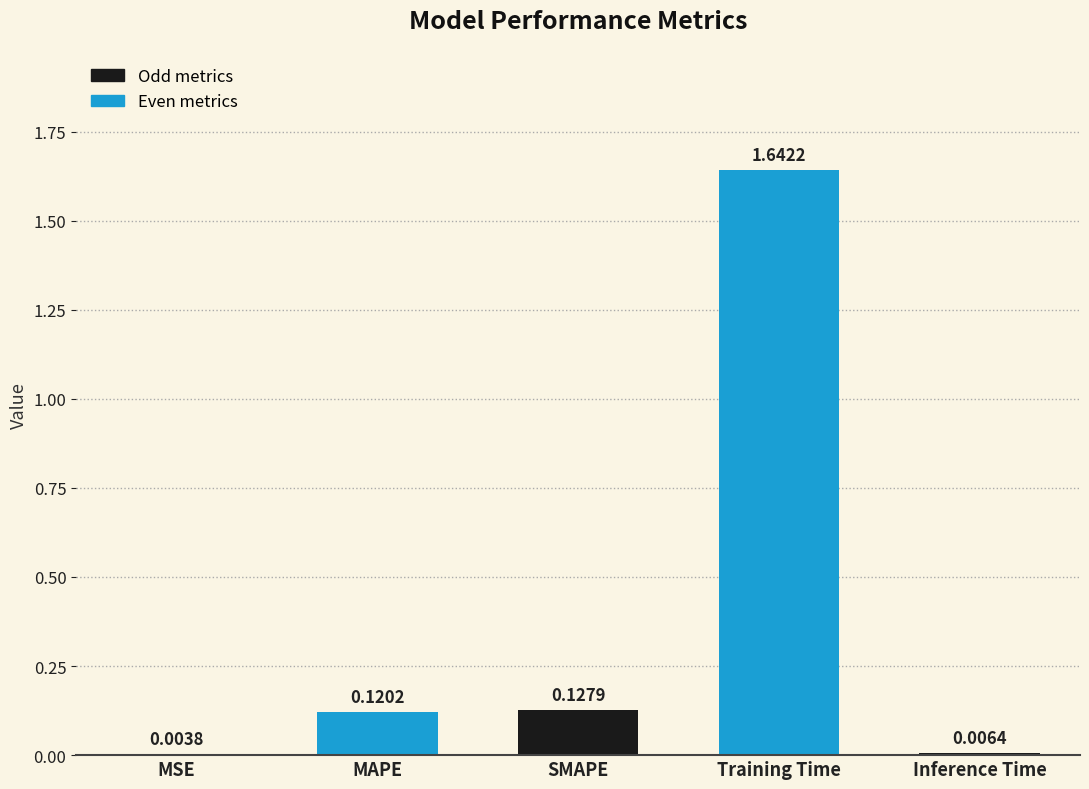

Which label corresponds to the largest value in the chart?

Training Time